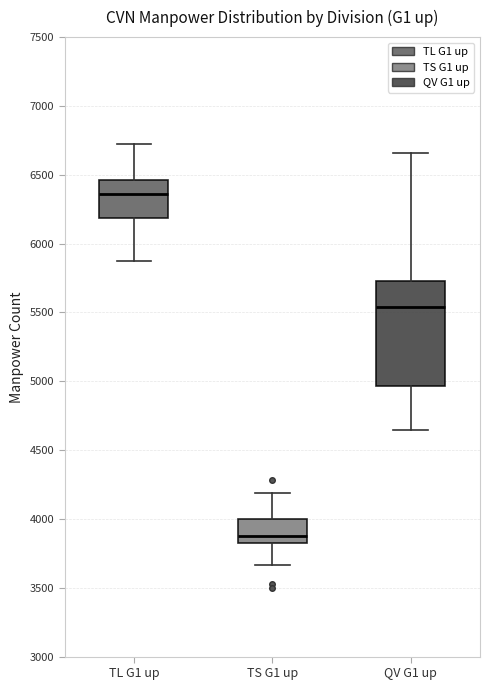

Where is the lower edge of the box for QV G1 up on the y-axis? The values are not printed on the chart, so give them approximately, as read against the axis.

4950